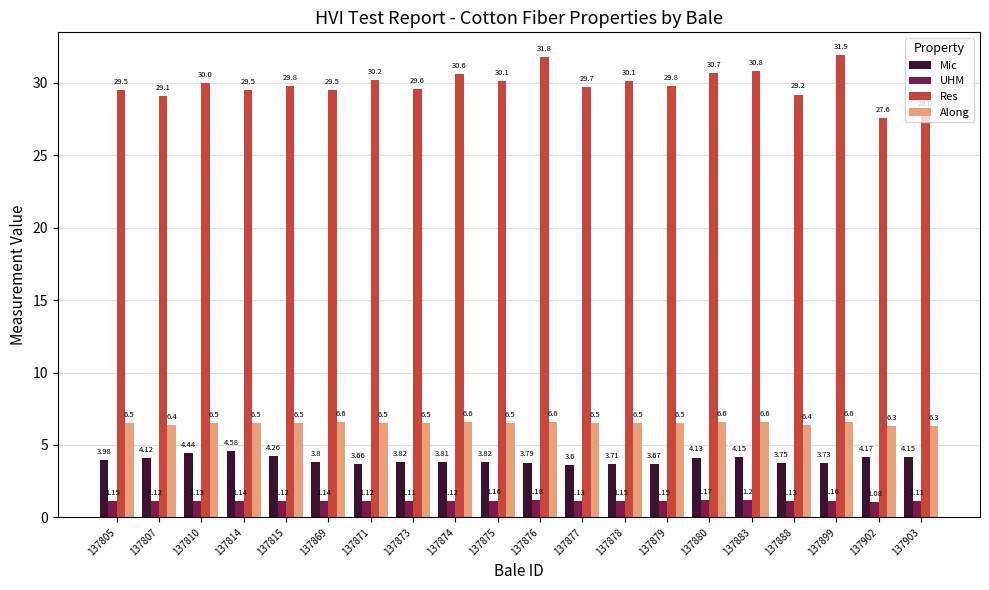

What is the difference between the Res values at 137815 and 137874?

0.8